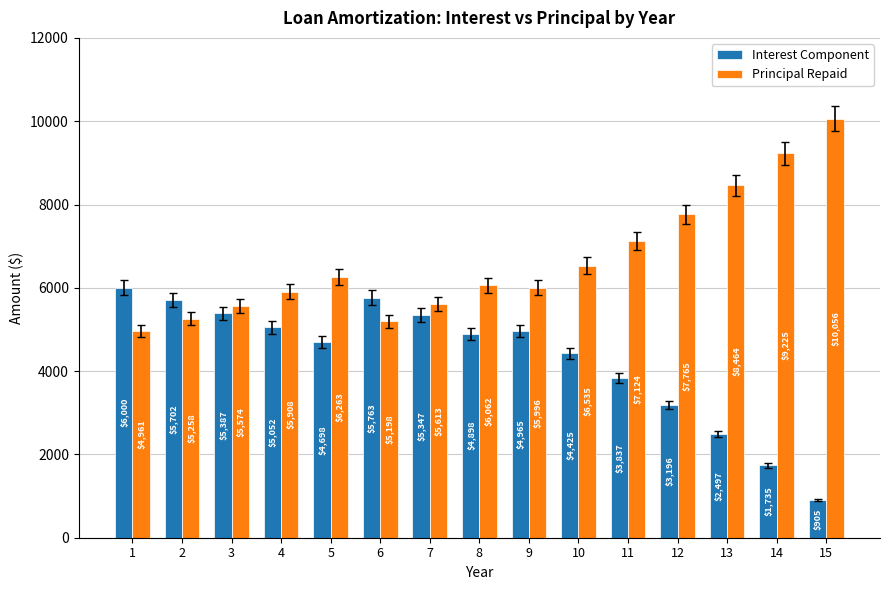

What is the minimum value for Principal Repaid?

4960.5